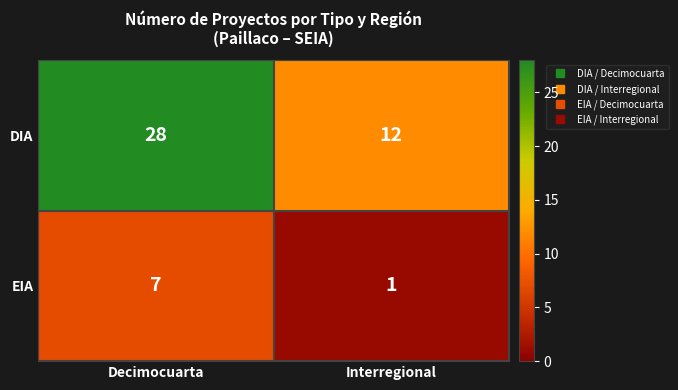

Which category has the lowest value in the DIA series?

Interregional